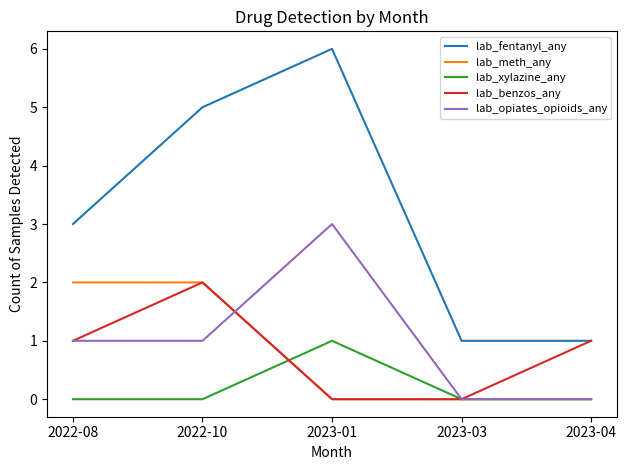

What is the difference between the highest and lowest values at 2023-01?

6